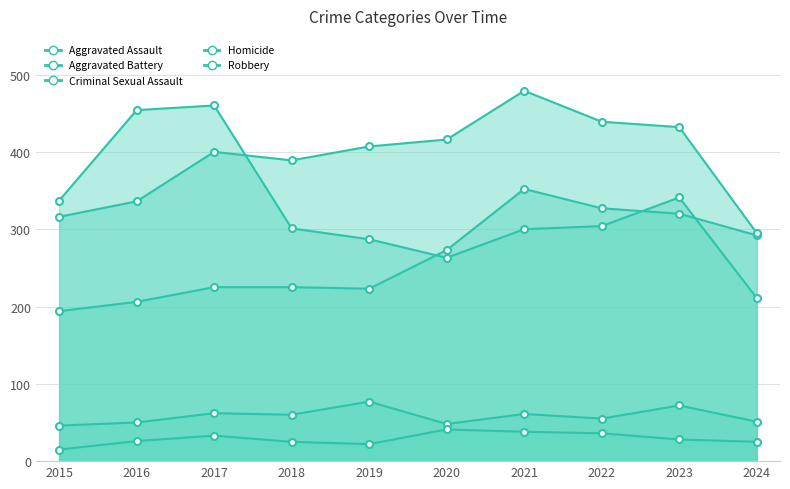

Which category has the highest value in the Aggravated Battery series?

2021